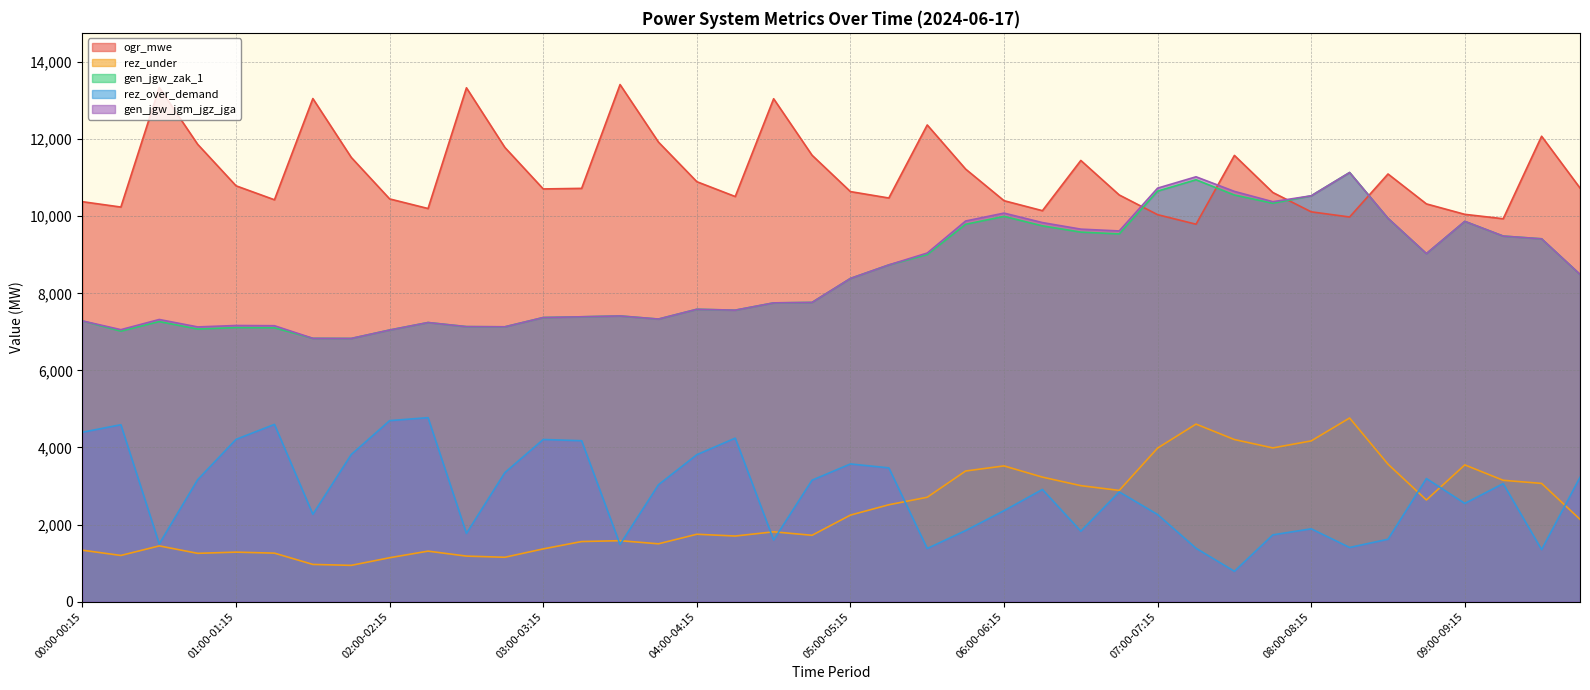

How many values in the gen_jgw_jgm_jgz_jga series are below 8386?

20